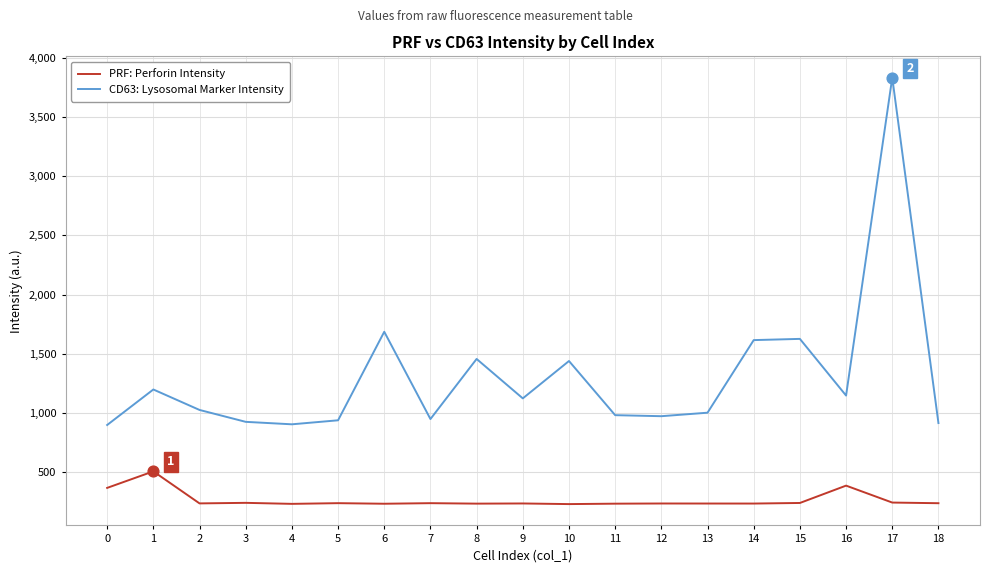

What is the difference between the highest and lowest values at 0?

531.5